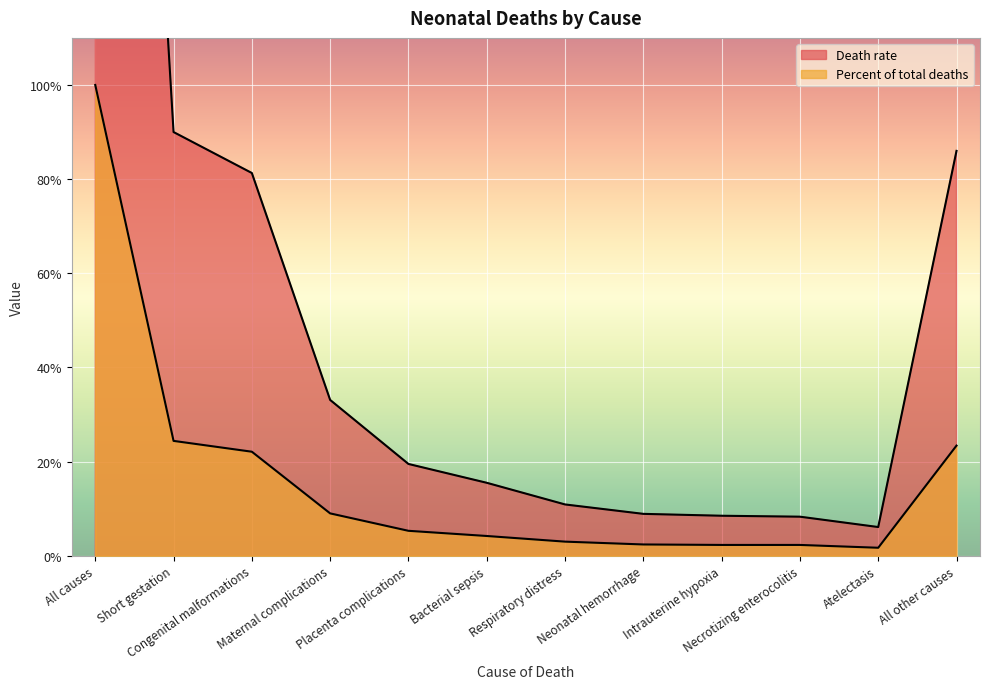

How many lines are shown in the chart?

2